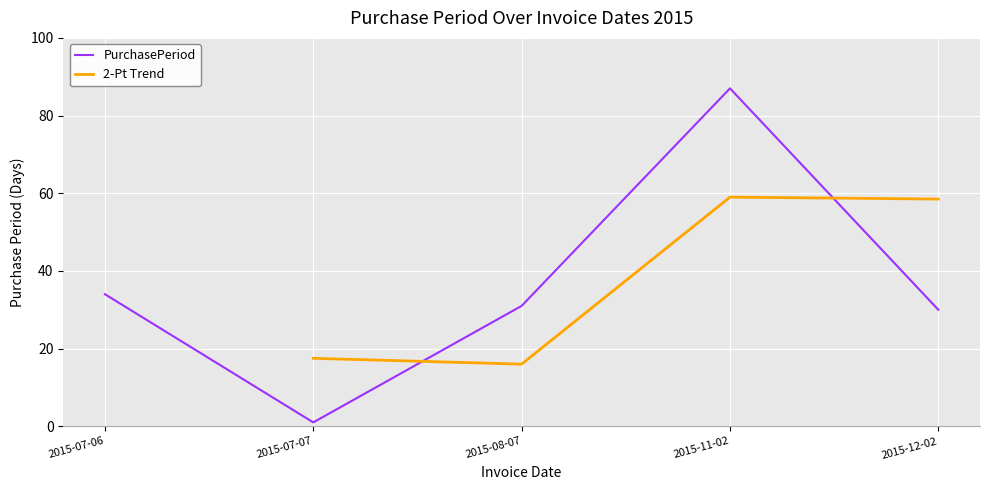

Reading left to right, what are all the values shown in this chart?

2015-07-06=34	2015-07-07=1	2015-08-07=31	2015-11-02=87	2015-12-02=30